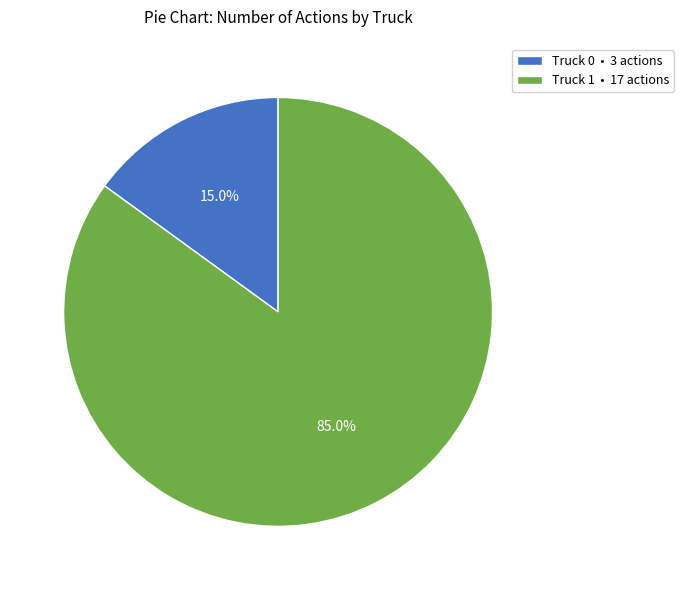

Which slice is the largest?

Truck 1